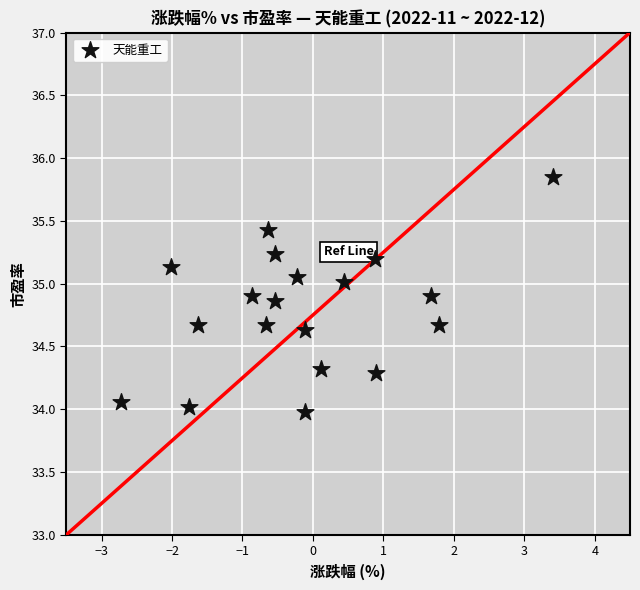

What is the range of X values (max minus min)?

6.1